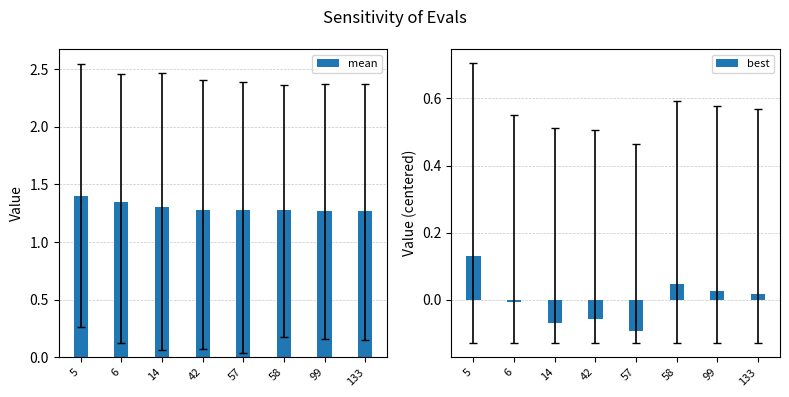

What is the average value of the mean series?

1.3